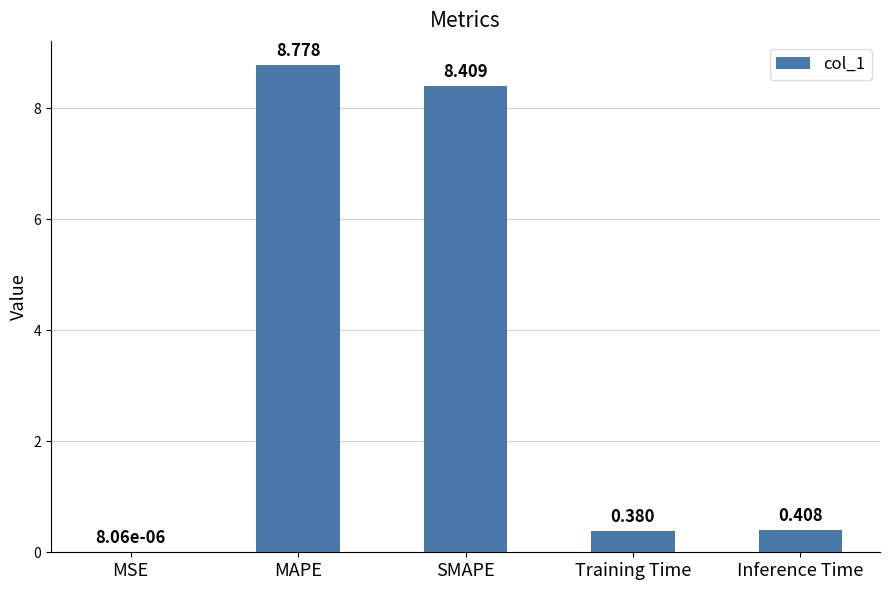

Read the value at SMAPE.

8.4